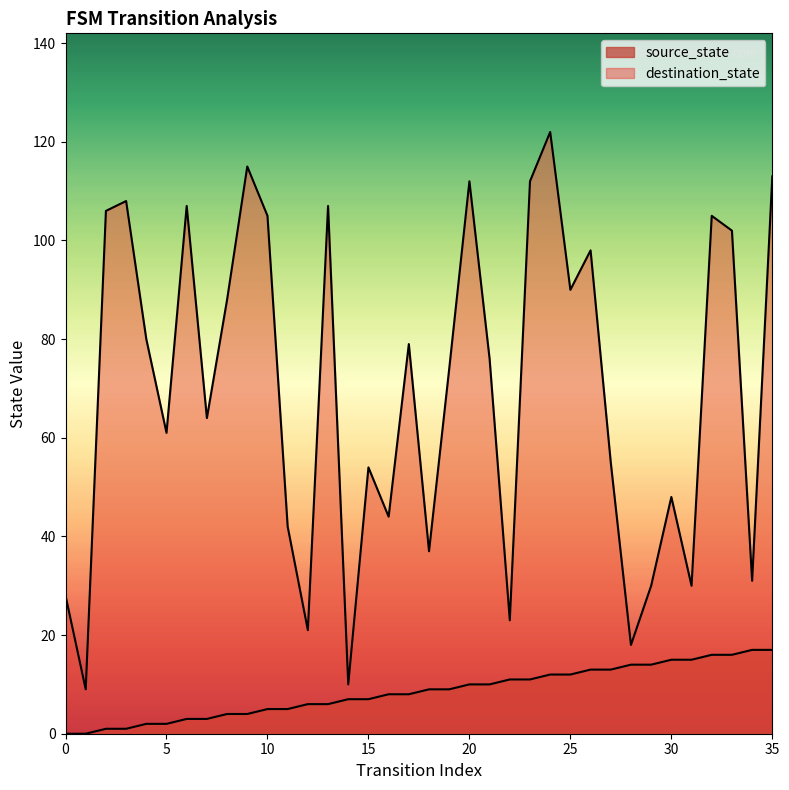

At which category does destination_state reach its first local peak?

3